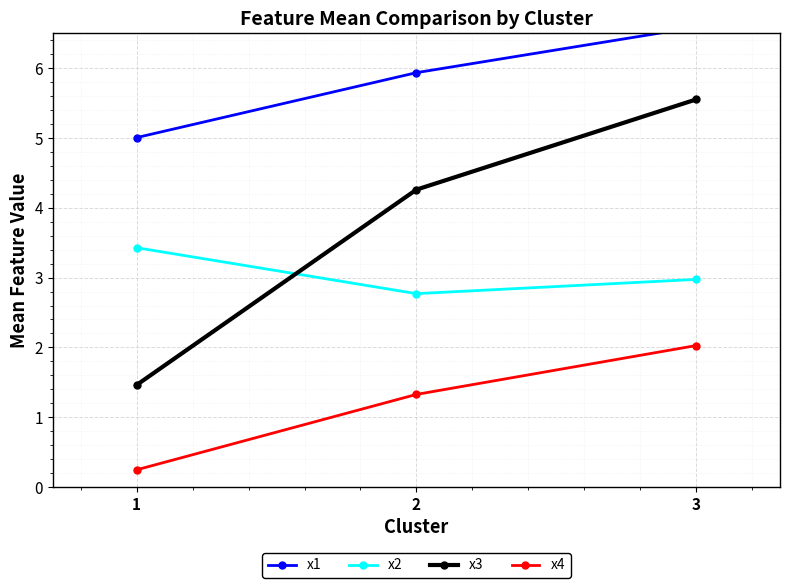

What are all the series names shown in the legend?

x1, x2, x3, x4